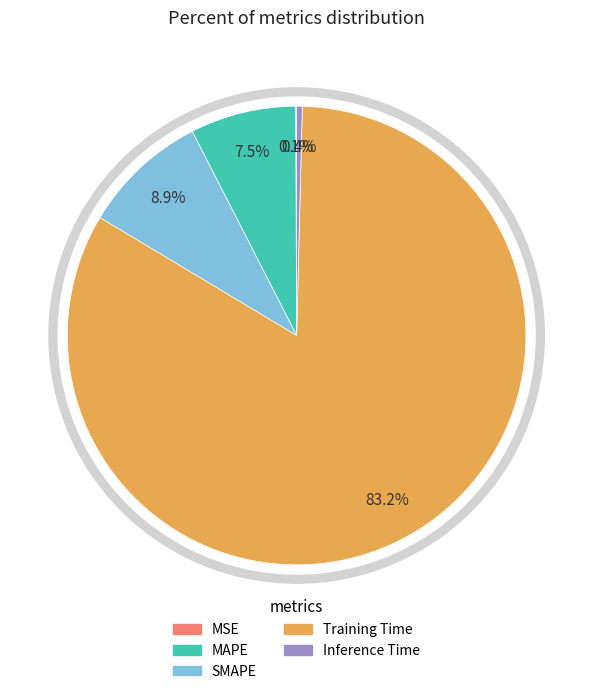

Which category has the biggest portion of the pie?

Training Time